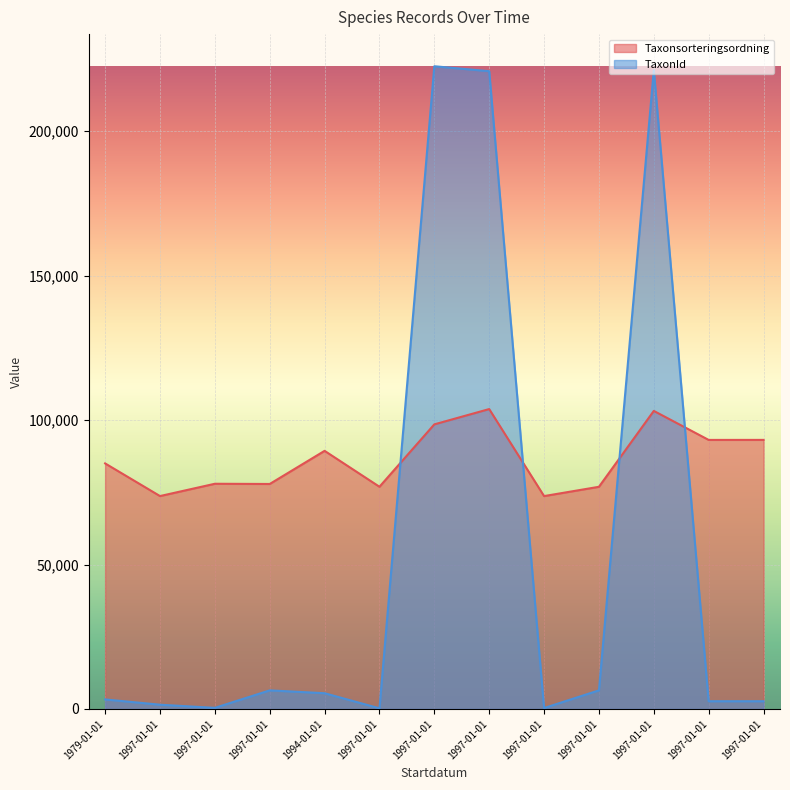

At which label is Taxonsorteringsordning closest to 88751?

1994-01-01